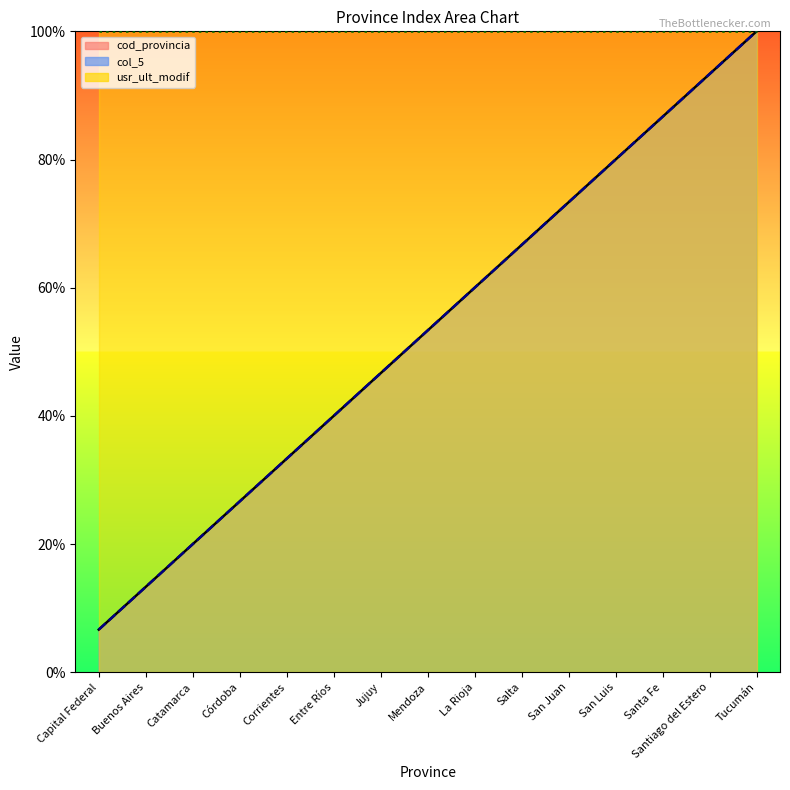

What is the approximate value of col_5 at San Juan?

73.3